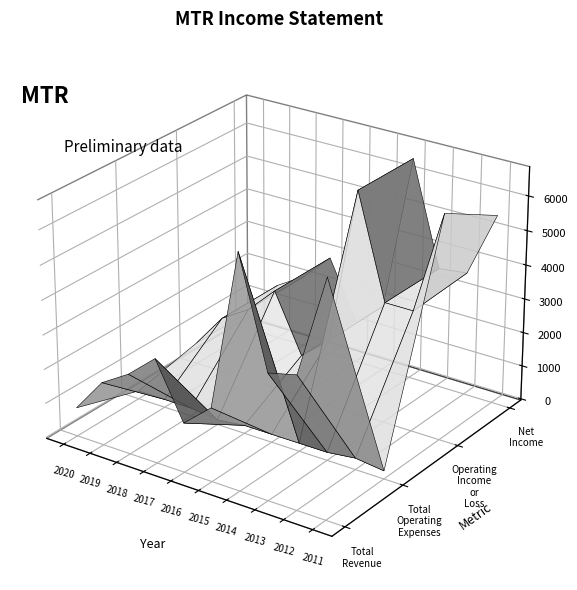

What is the sum of the Total Revenue values at 2020 and 2014?

7500